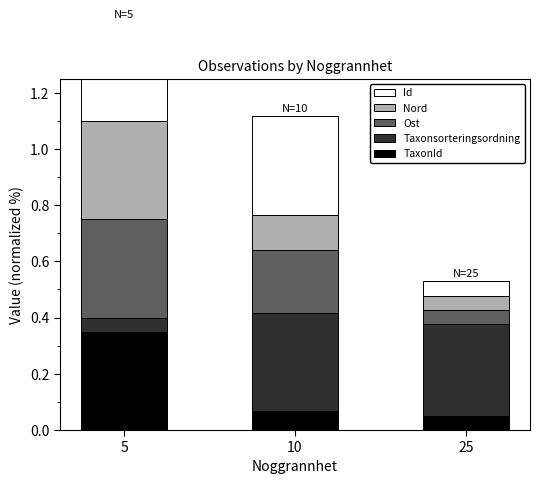

At which category is the sum across all series the highest?

5